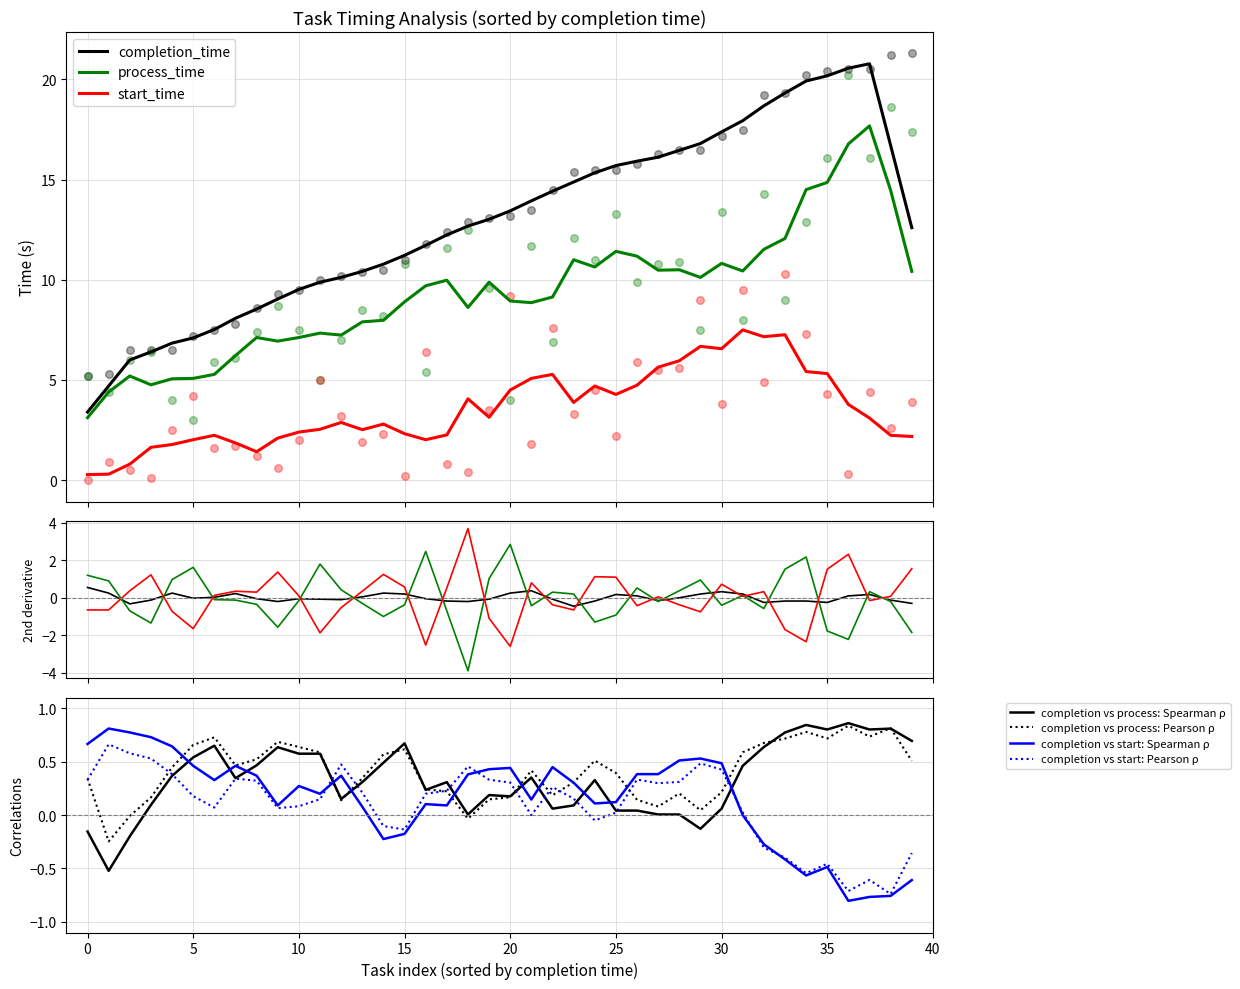

Which series reaches the minimum Y coordinate?

start_time